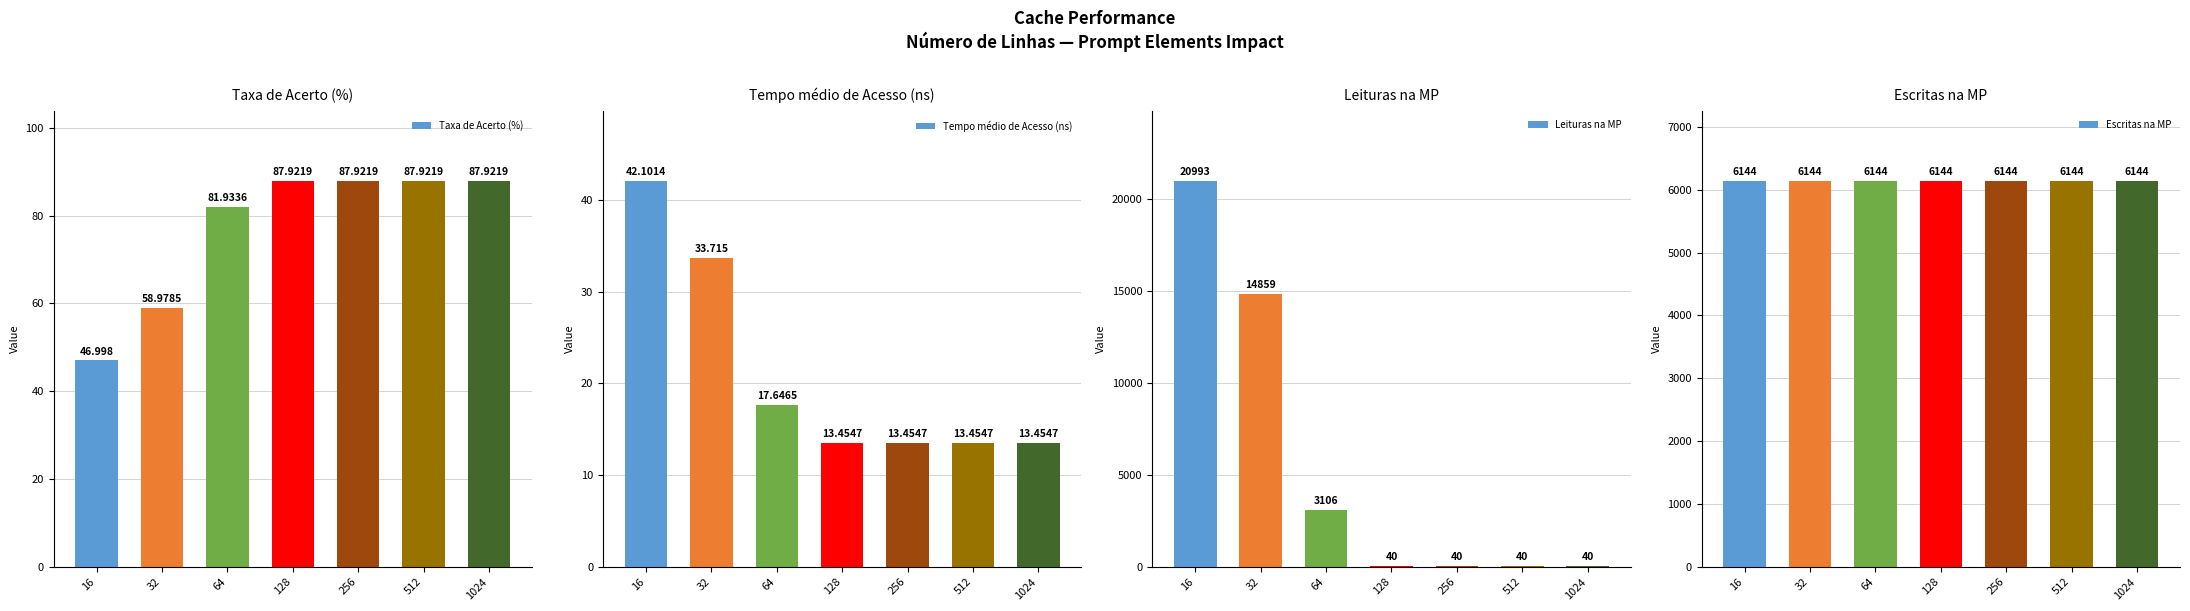

What is the difference between the highest and lowest values at 1024?

6130.5